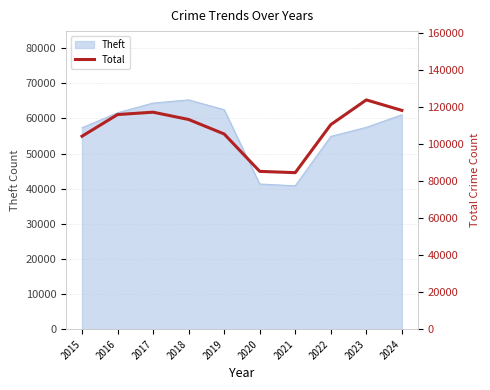

The chart shows a value of 65087 at 2015. True or false?

False